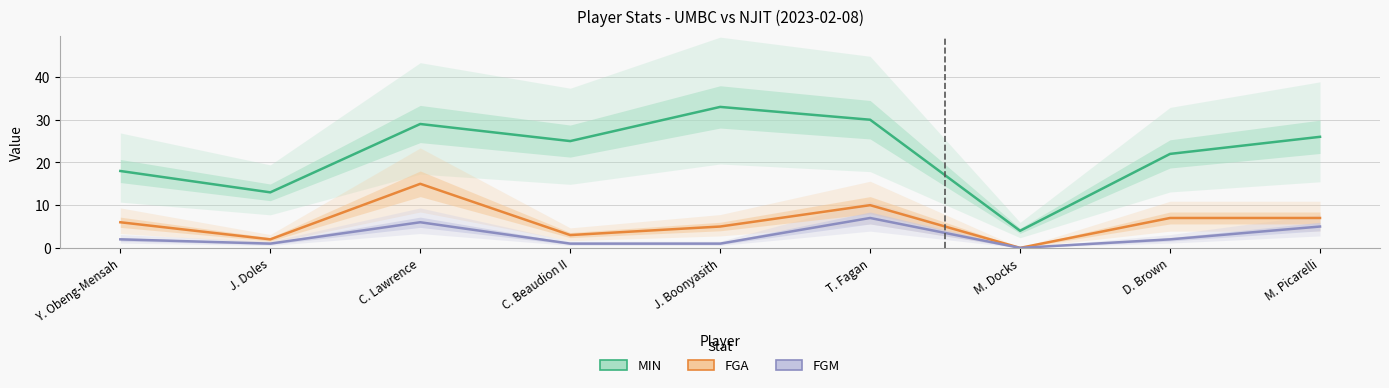

At M. Docks, list the series in order from largest to smallest.

MIN, FGA, FGM